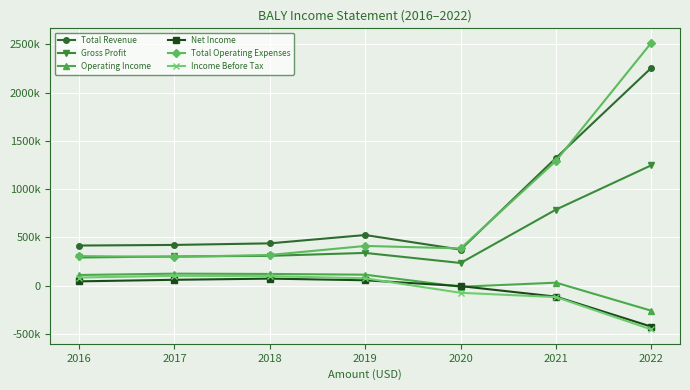

Does the chart have visible grid lines?

Yes